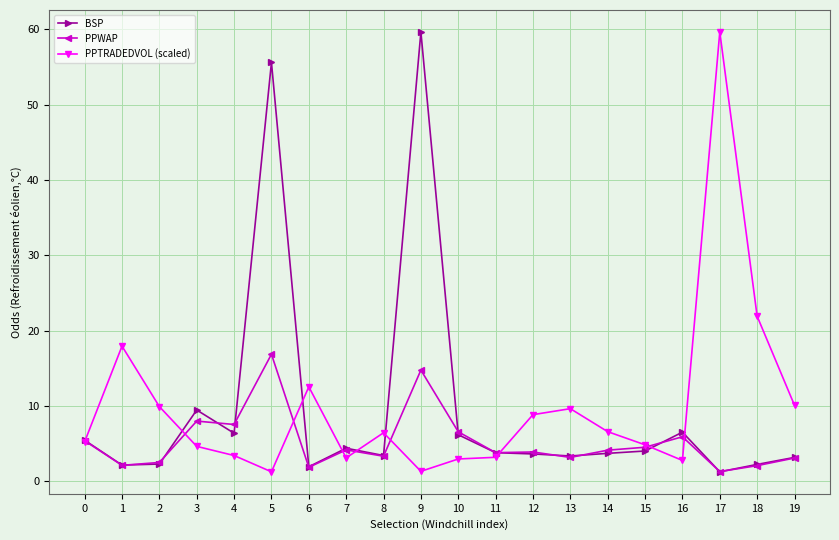

What is the lowest value of the PPTRADEDVOL (scaled) series?

1.3